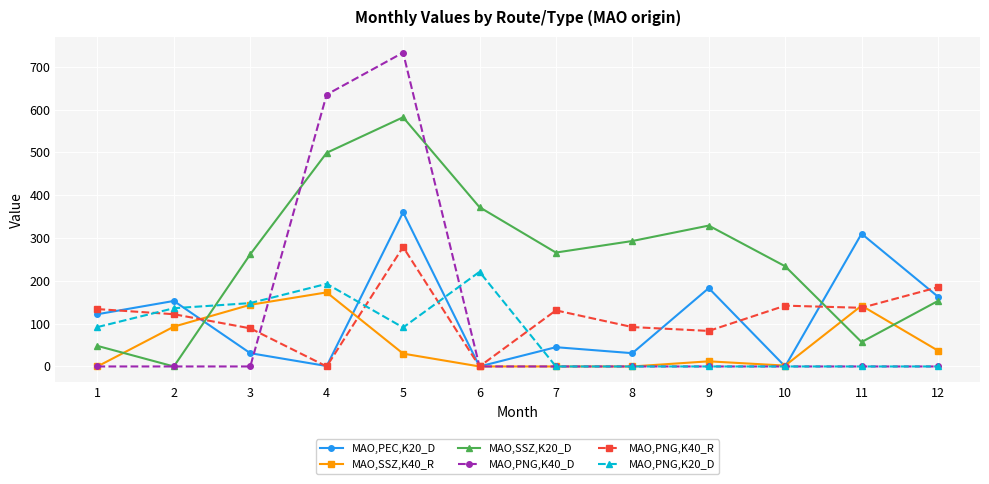

True or false: MAO,PNG,K20_D and MAO,SSZ,K20_D intersect in this chart.

True